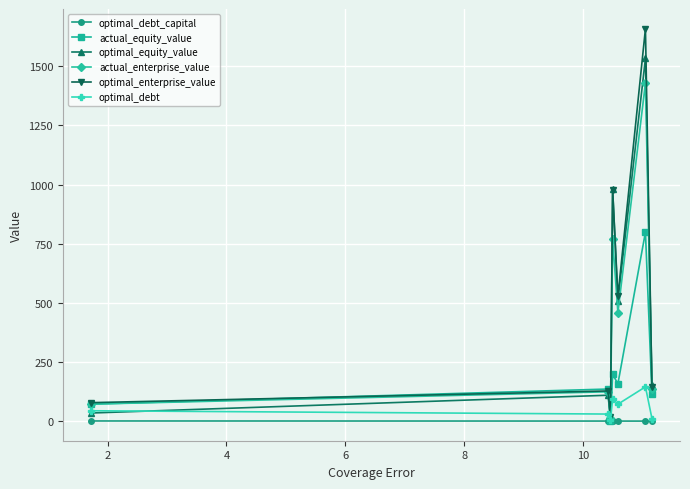

Which series has the widest spread of values?

optimal_enterprise_value